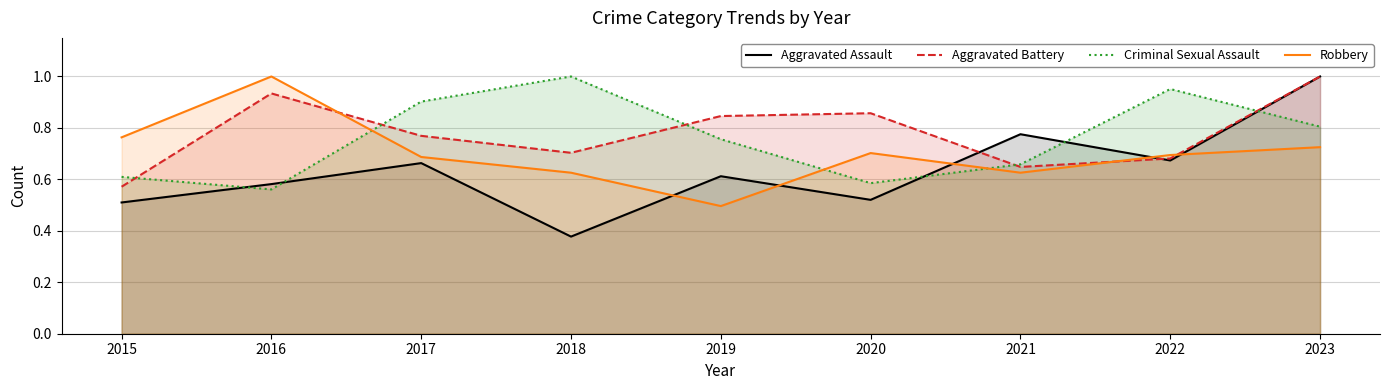

After their last crossing, which series has the higher values: Aggravated Assault or Aggravated Battery?

Aggravated Battery